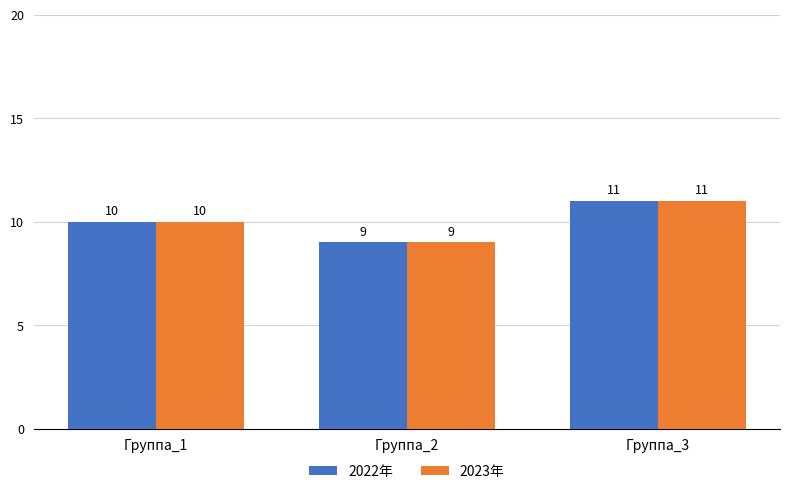

What is the maximum value shown in the chart?

11